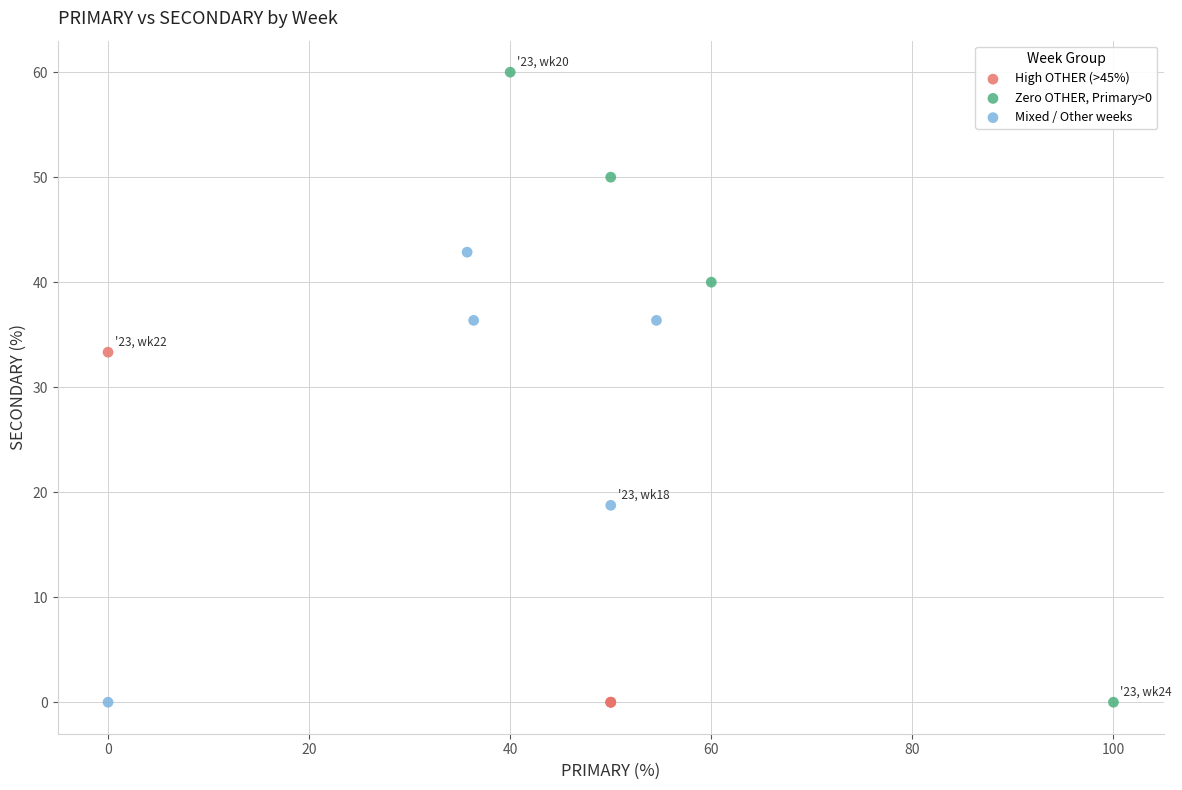

Which series contains the highest Y value?

Zero OTHER, Primary>0